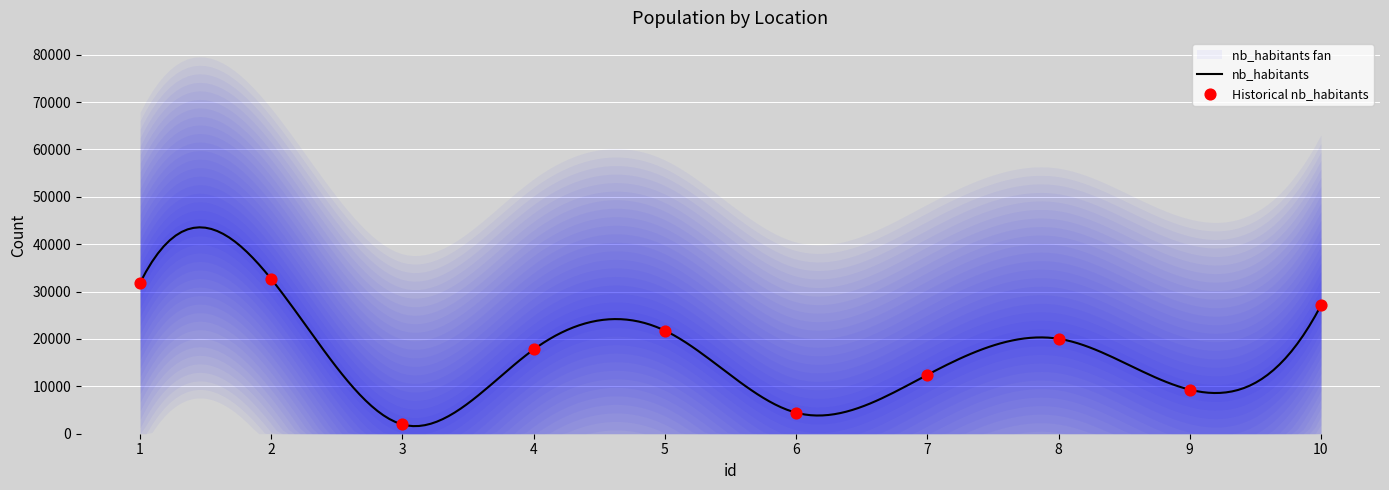

What is the change in value from 8 to 9?

-10739